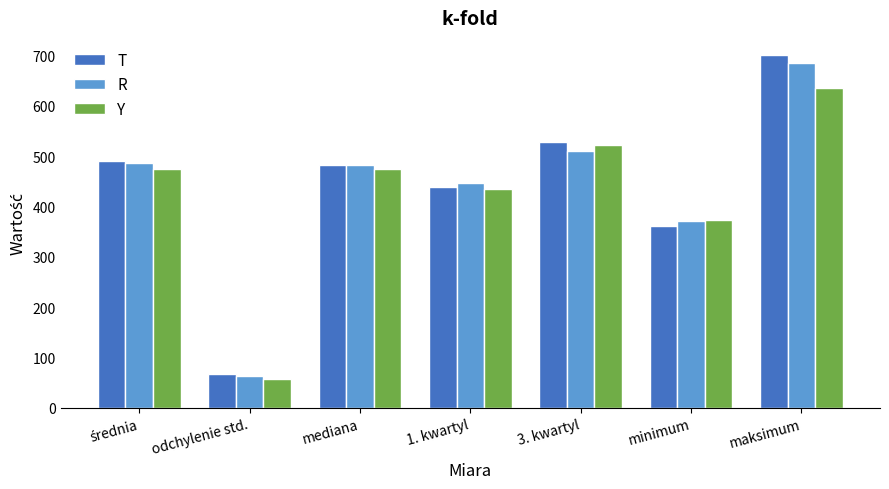

Which series changed the most between odchylenie std. and minimum?

Y